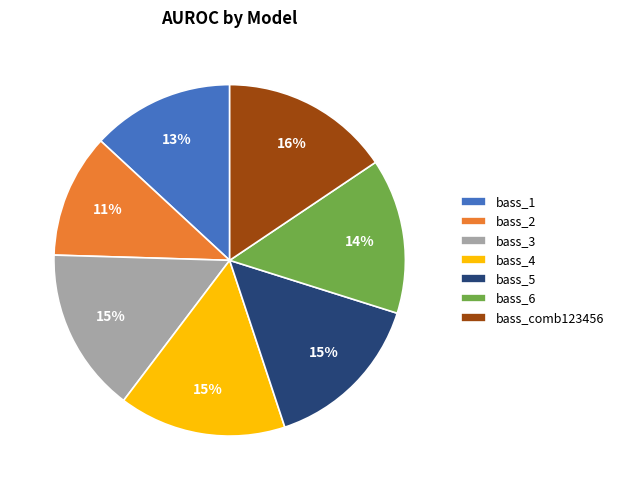

The bass_6 slice represents 14% of the pie. True or false?

True